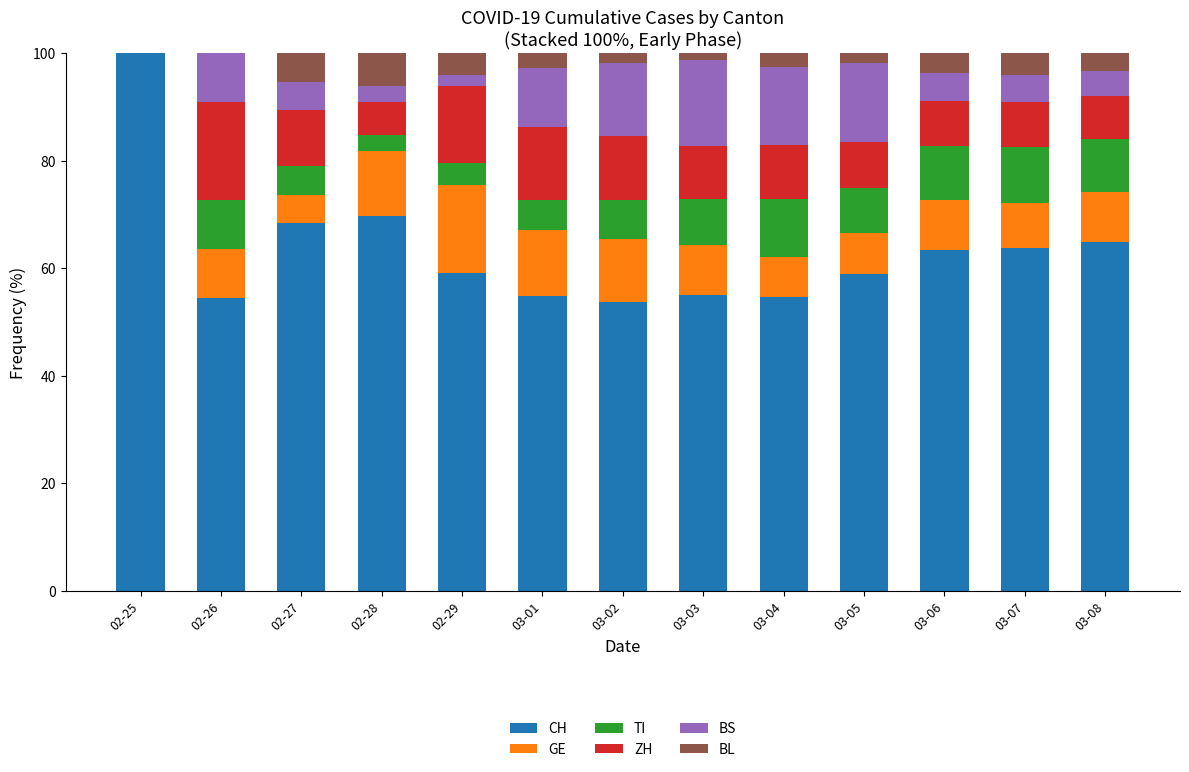

Are the bars grouped side by side (vs. stacked)?

No